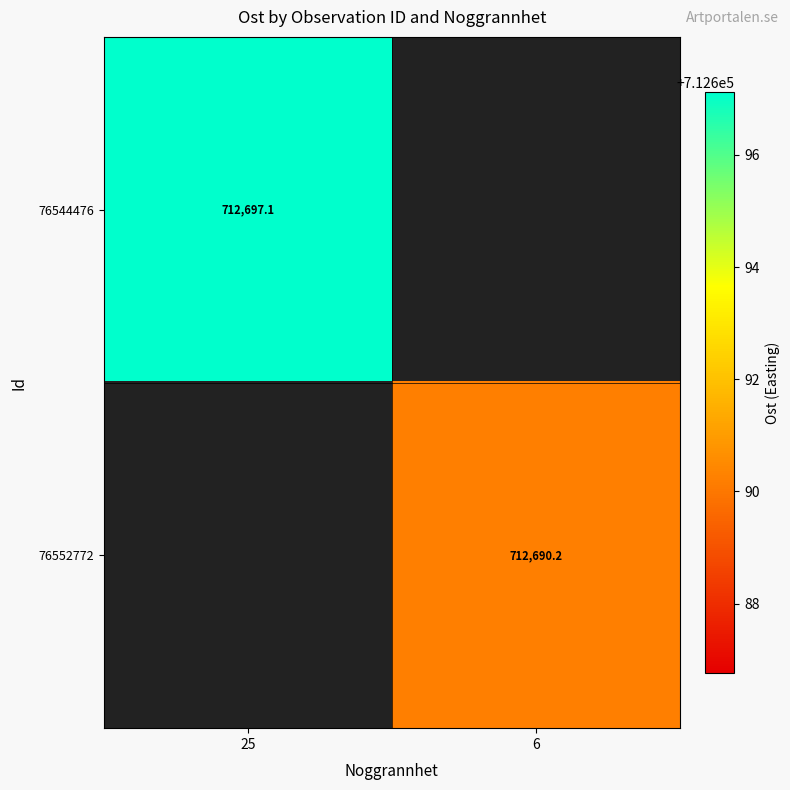

Which label corresponds to the smallest value in the chart?

6